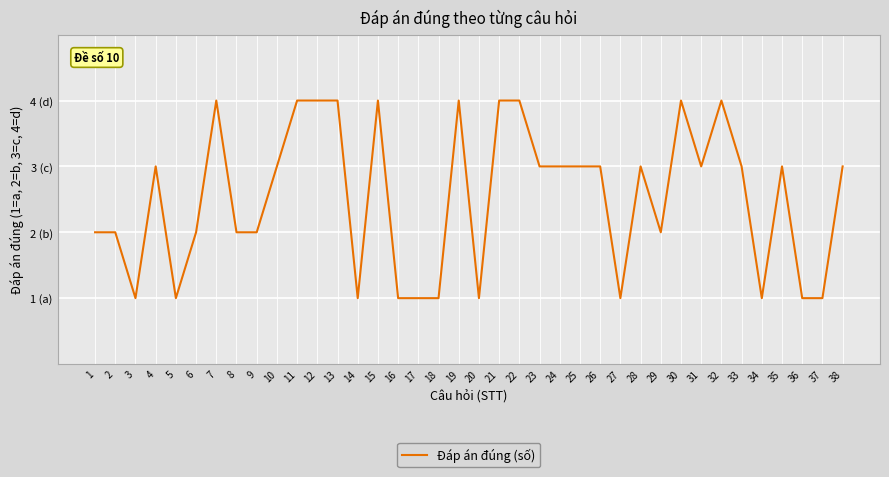

At which category does the chart reach its peak across all series?

7